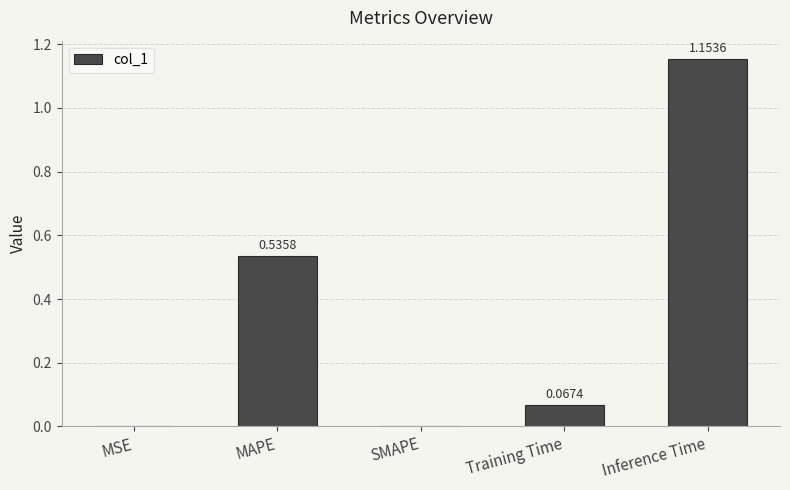

Which has a higher value, MSE or MAPE?

MAPE